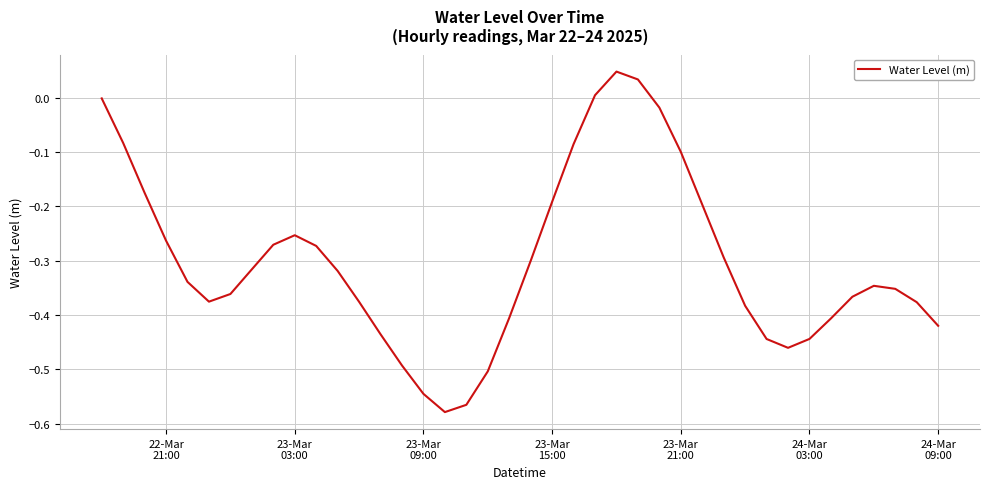

What is the difference between the maximum and minimum values?

0.6